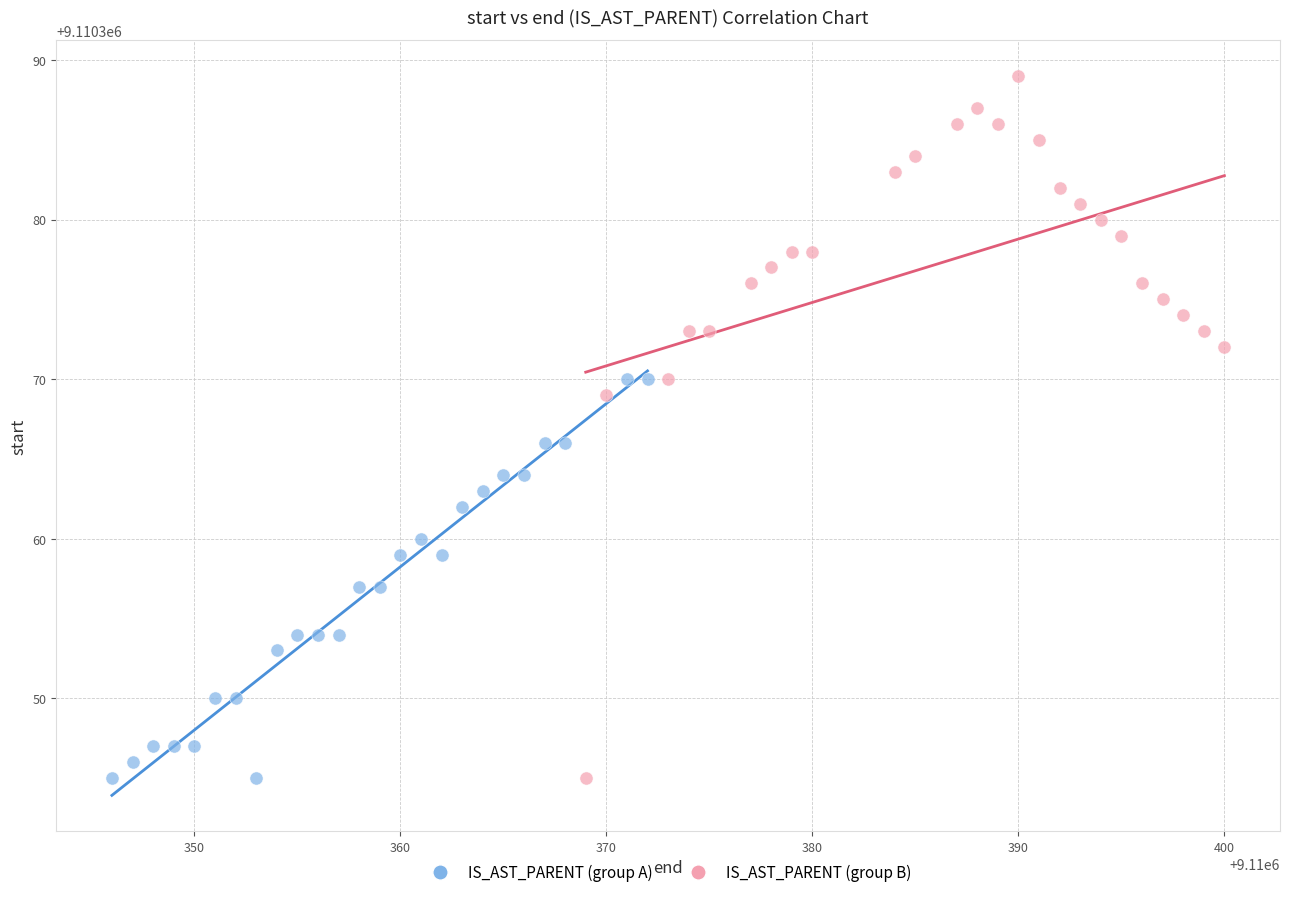

Which series reaches the maximum Y coordinate?

IS_AST_PARENT (group B)